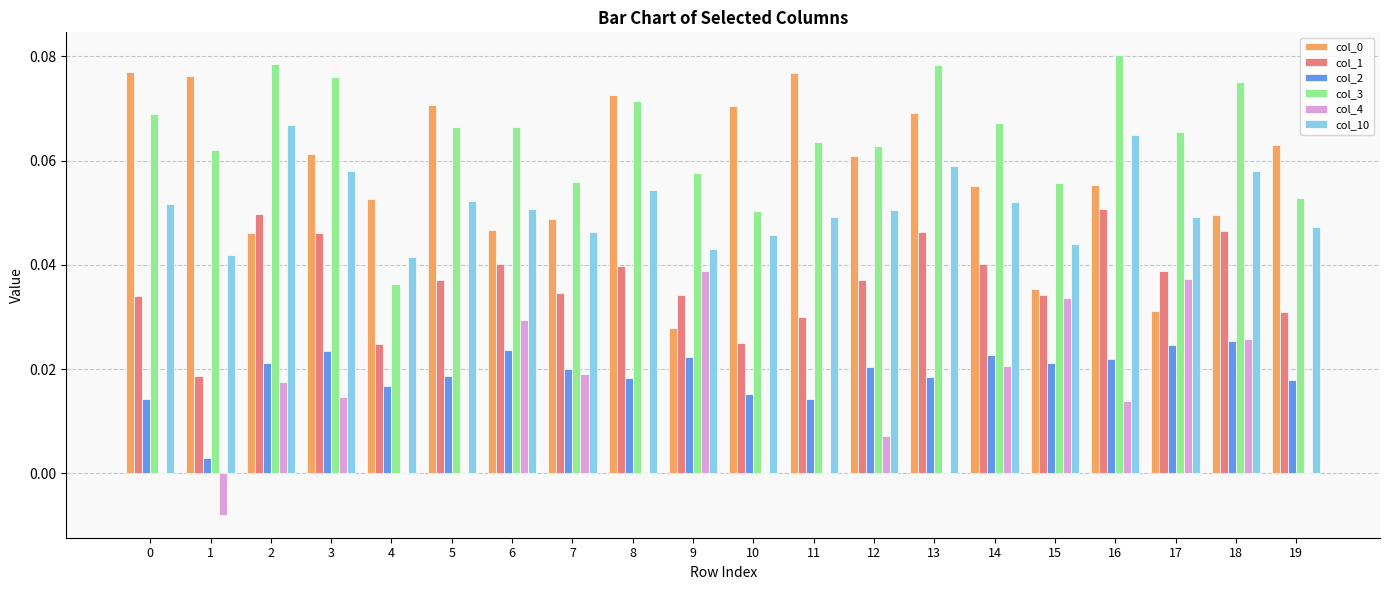

The col_1 series shows 0.0 at 17. True or false?

True